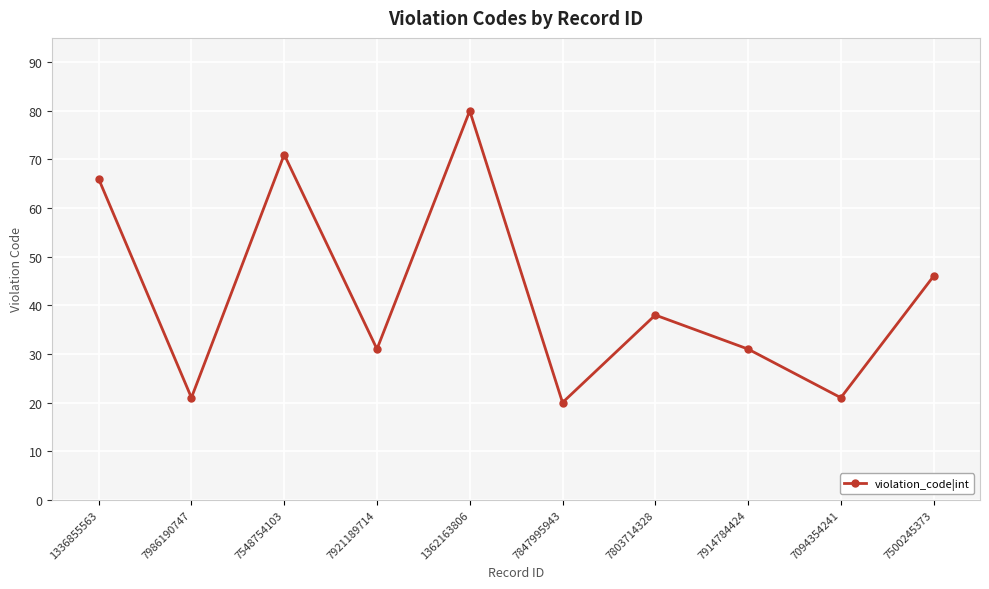

Is it true that the value at 7921189714 is 31?

True